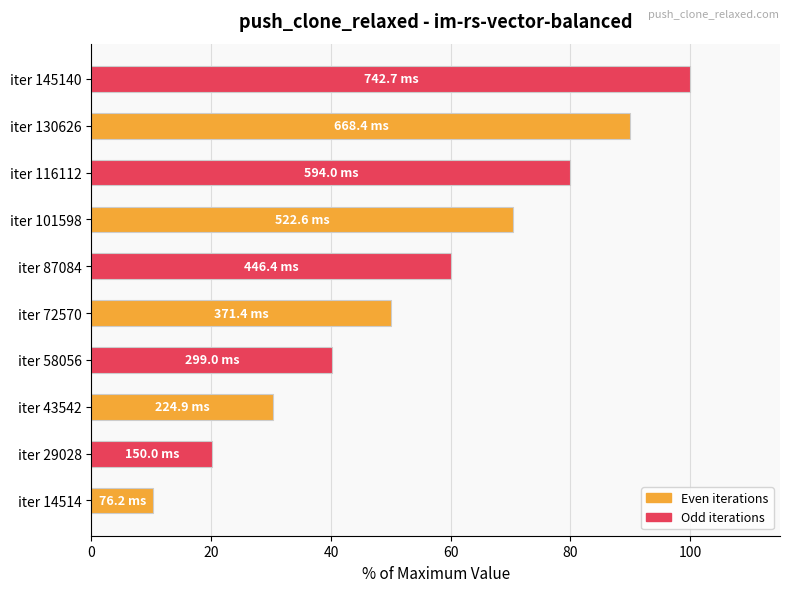

True or false: the data shows 30.3 at iter 43542.

True